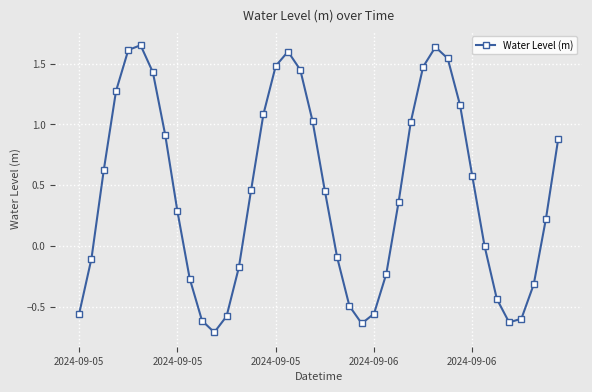

What is the sum of all values?

17.2